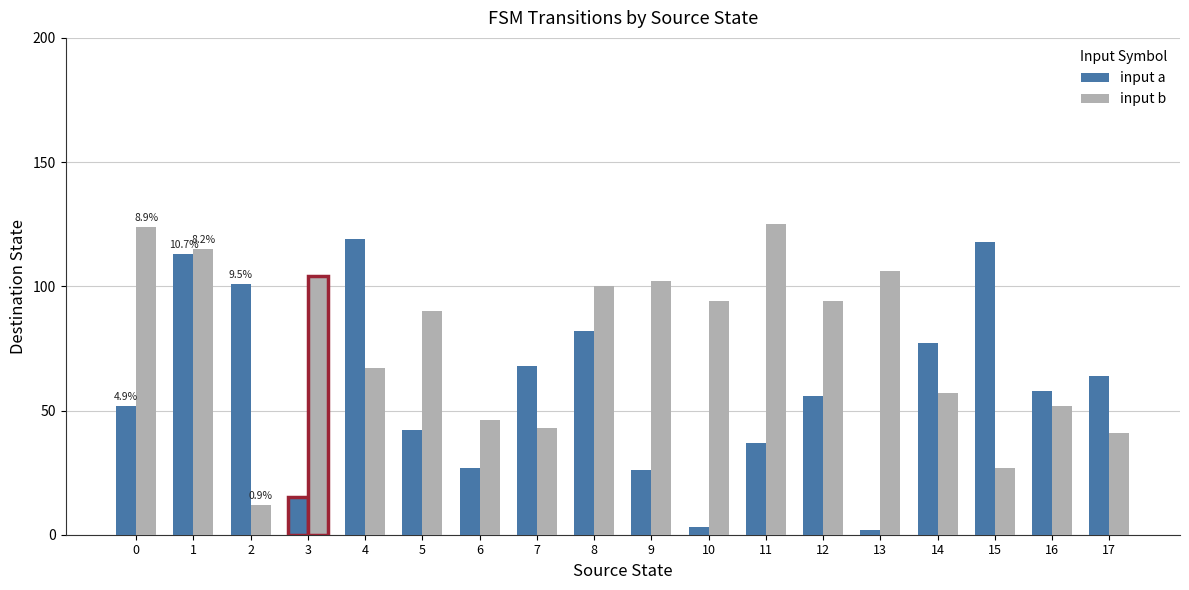

What is the difference between the input a values at 15 and 2?

17